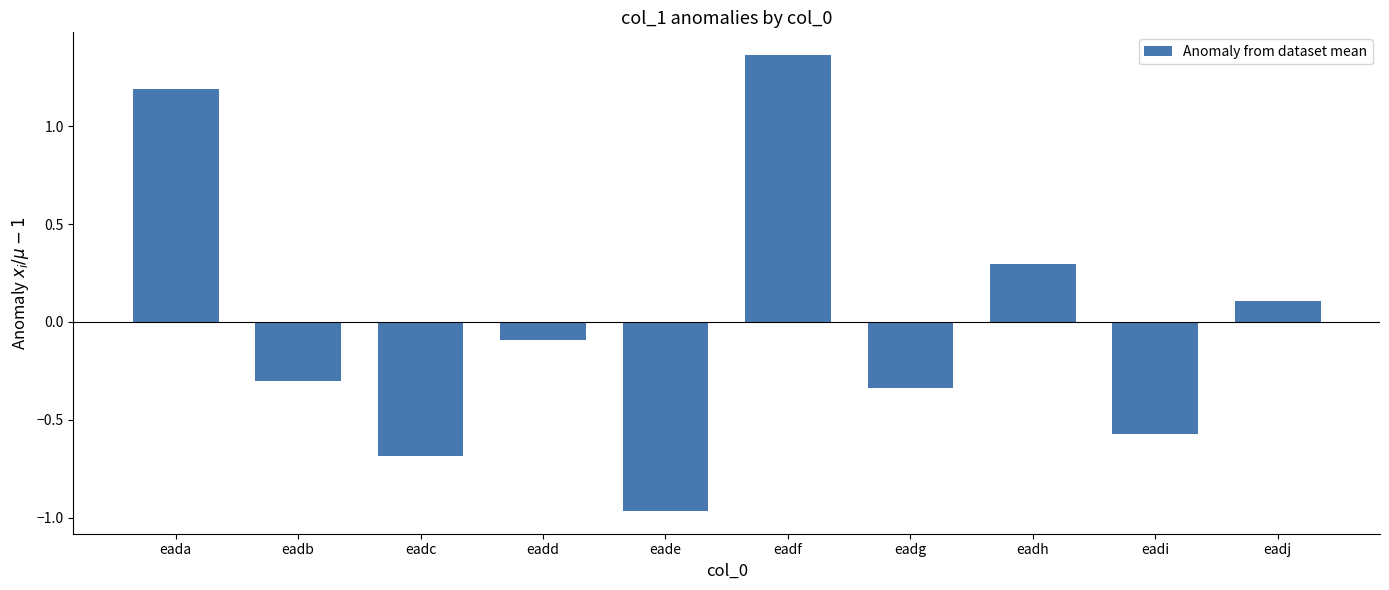

What is the change in value from eadd to eadf?

+1.5